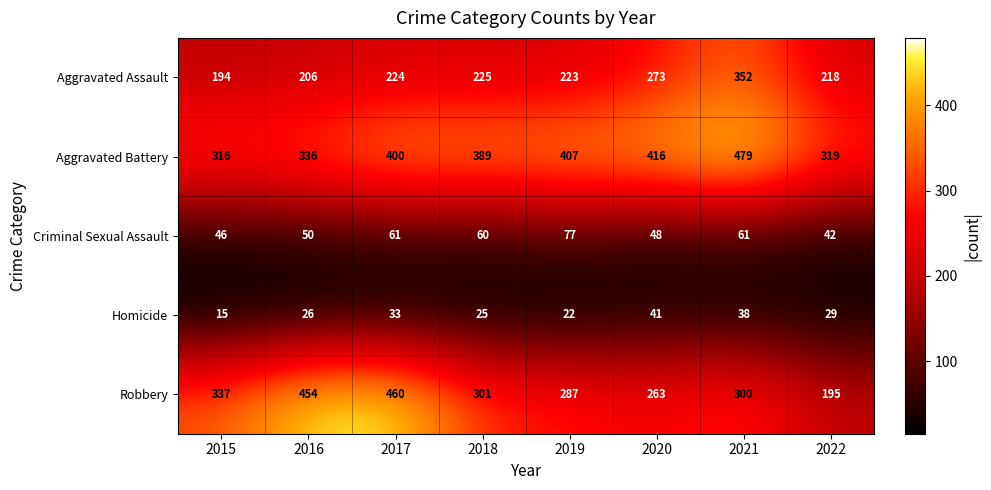

Rank the series at 2018 from highest to lowest value.

Aggravated Battery, Robbery, Aggravated Assault, Criminal Sexual Assault, Homicide